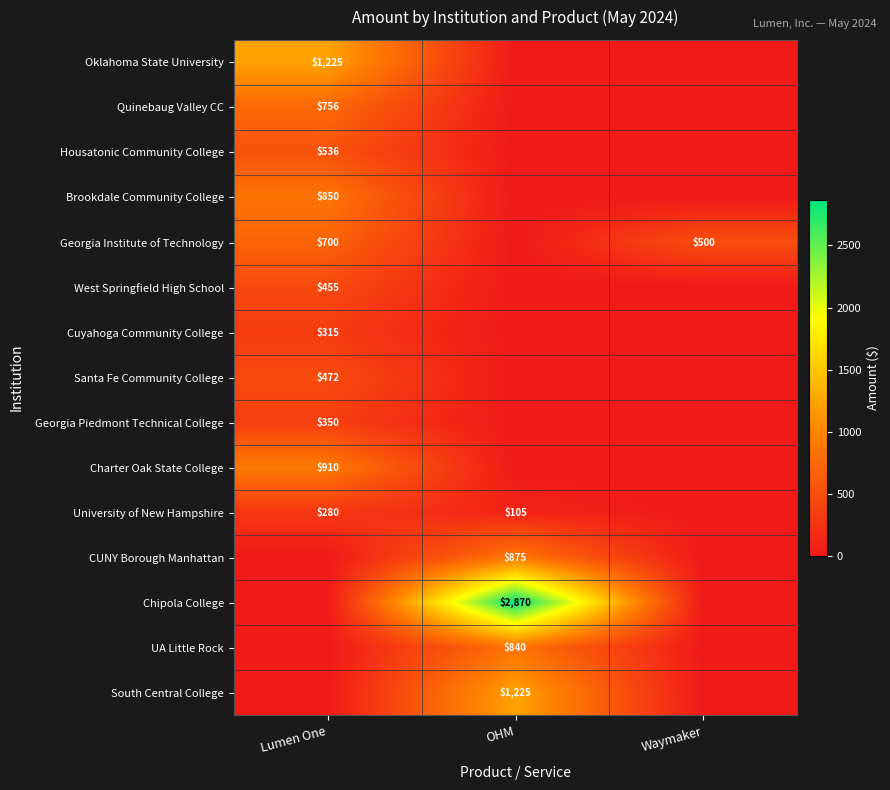

The Chipola College series shows 1984 at OHM. True or false?

False